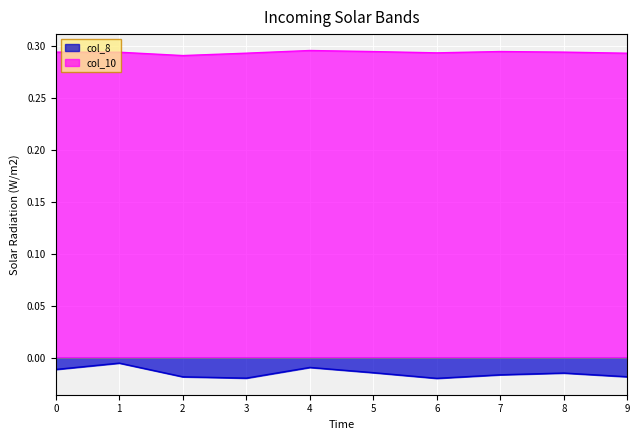

The value of col_10 at 1 is 0.5. True or false?

False